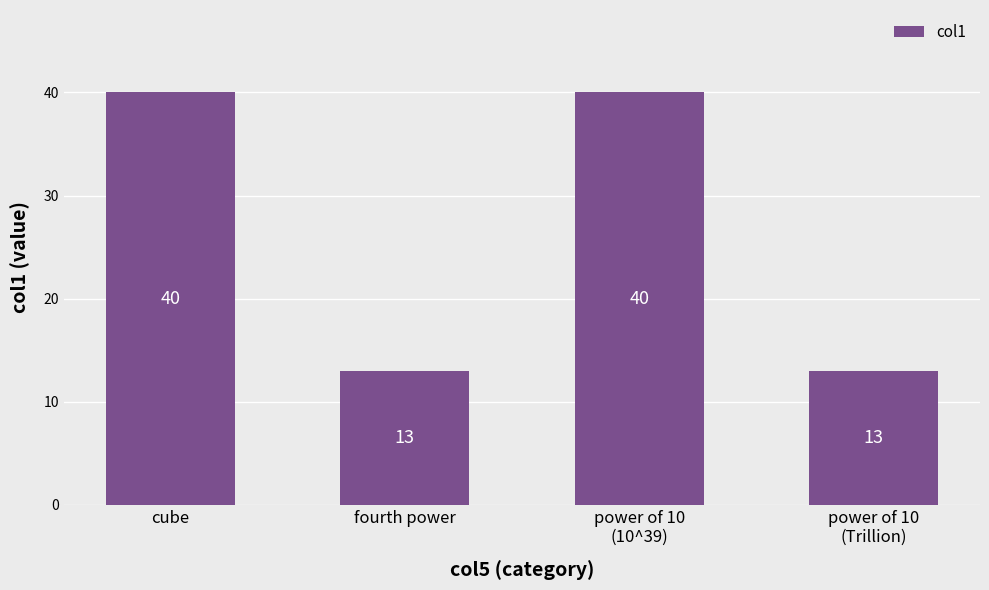

What is the label of the 3rd bar from the left?

power of 10
(10^39)